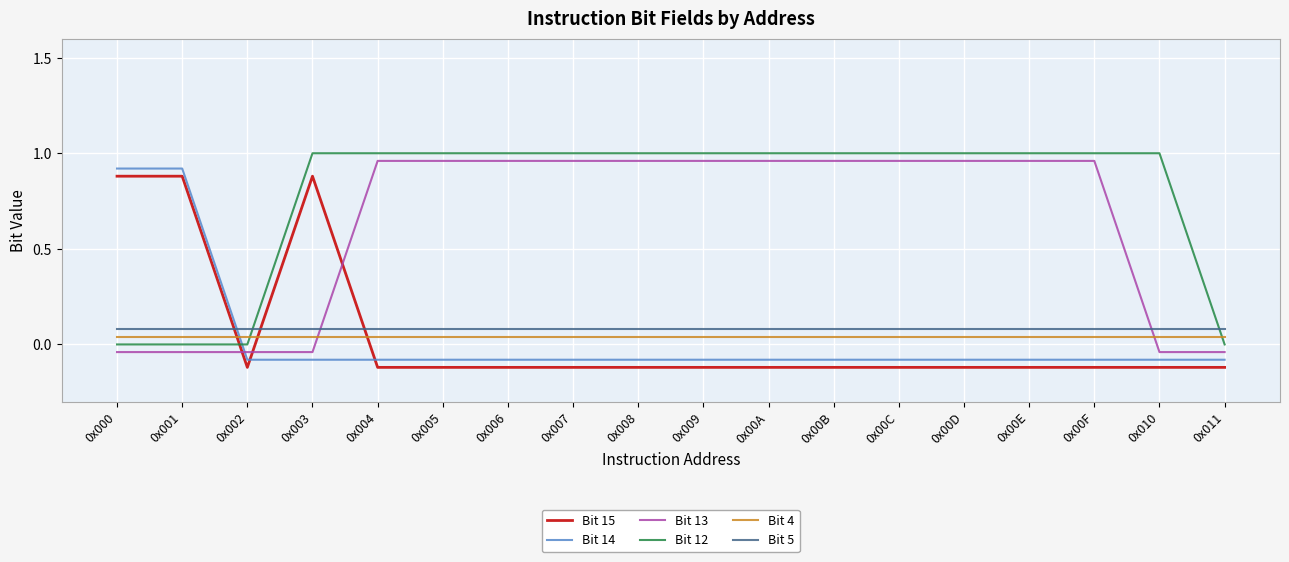

What are all the series names shown in the legend?

Bit 15, Bit 14, Bit 13, Bit 12, Bit 4, Bit 5